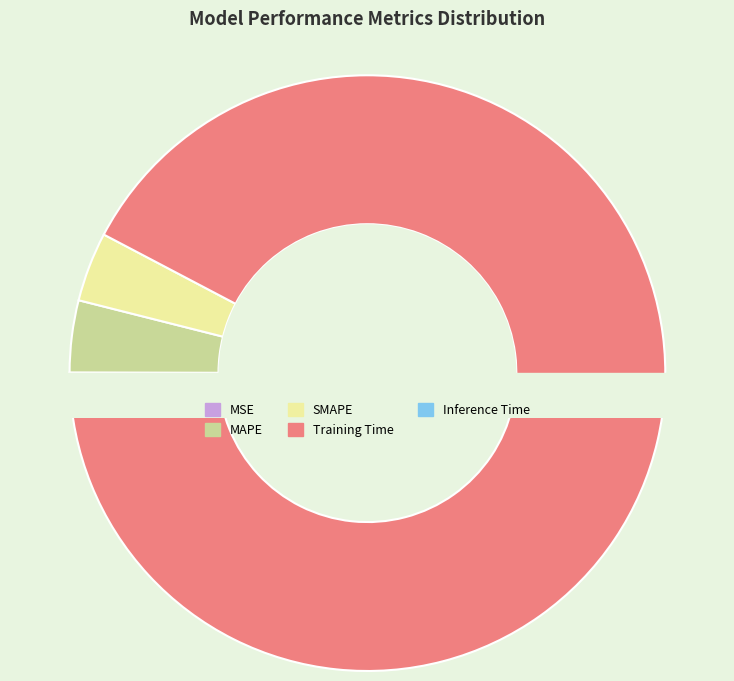

What percentage is the Training Time slice, to the nearest percent?

92%